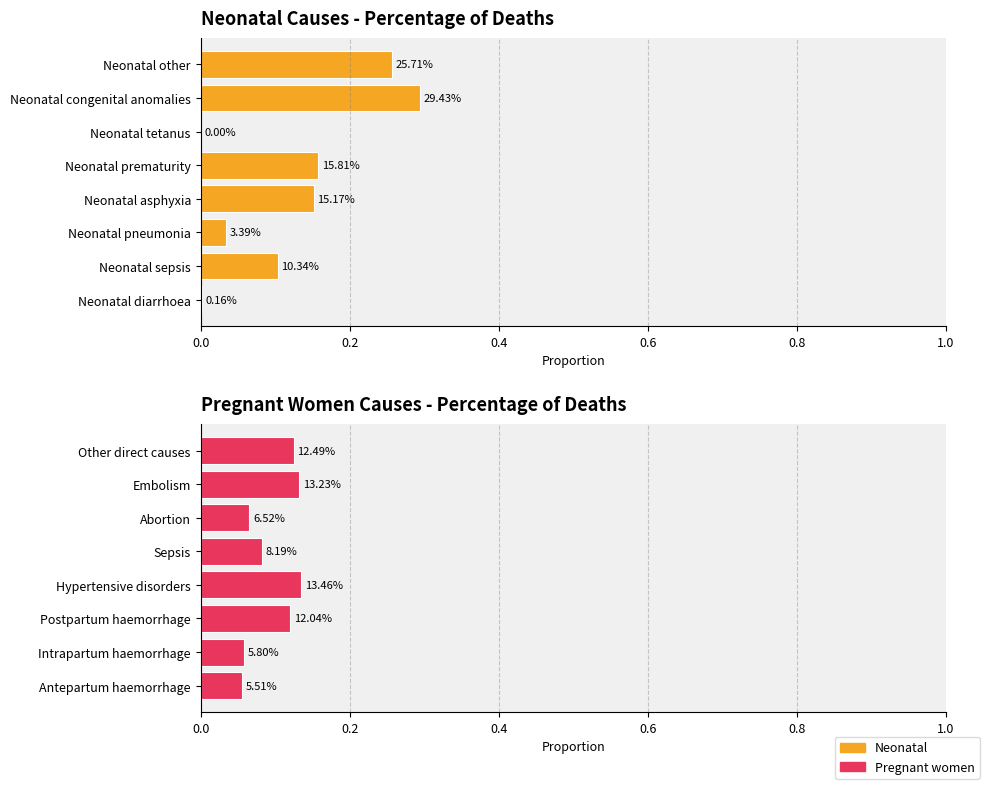

What are all the series names shown in the legend?

Neonatal, Pregnant women